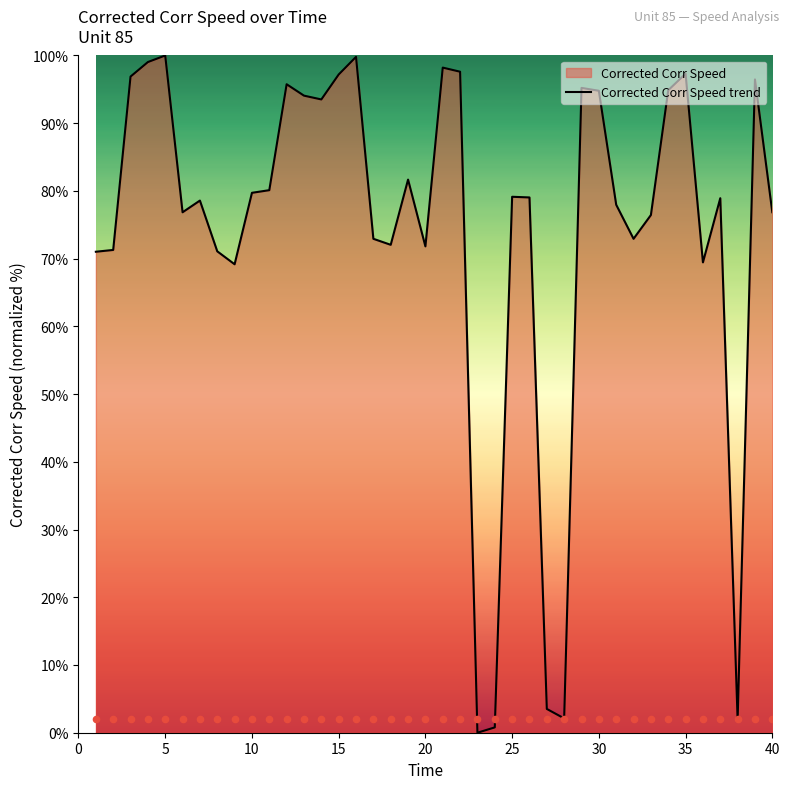

What is the highest value of the Corrected Corr Speed trend series?

100.0